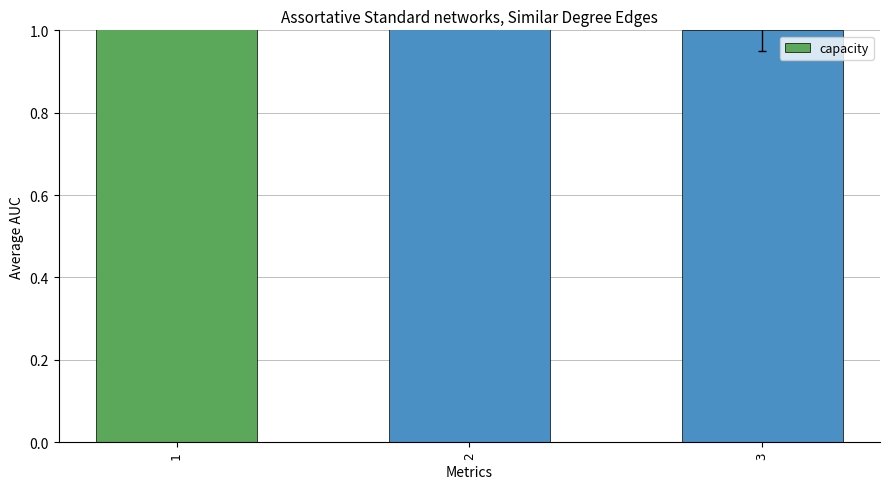

True or false: the data shows 2 at 3.

False